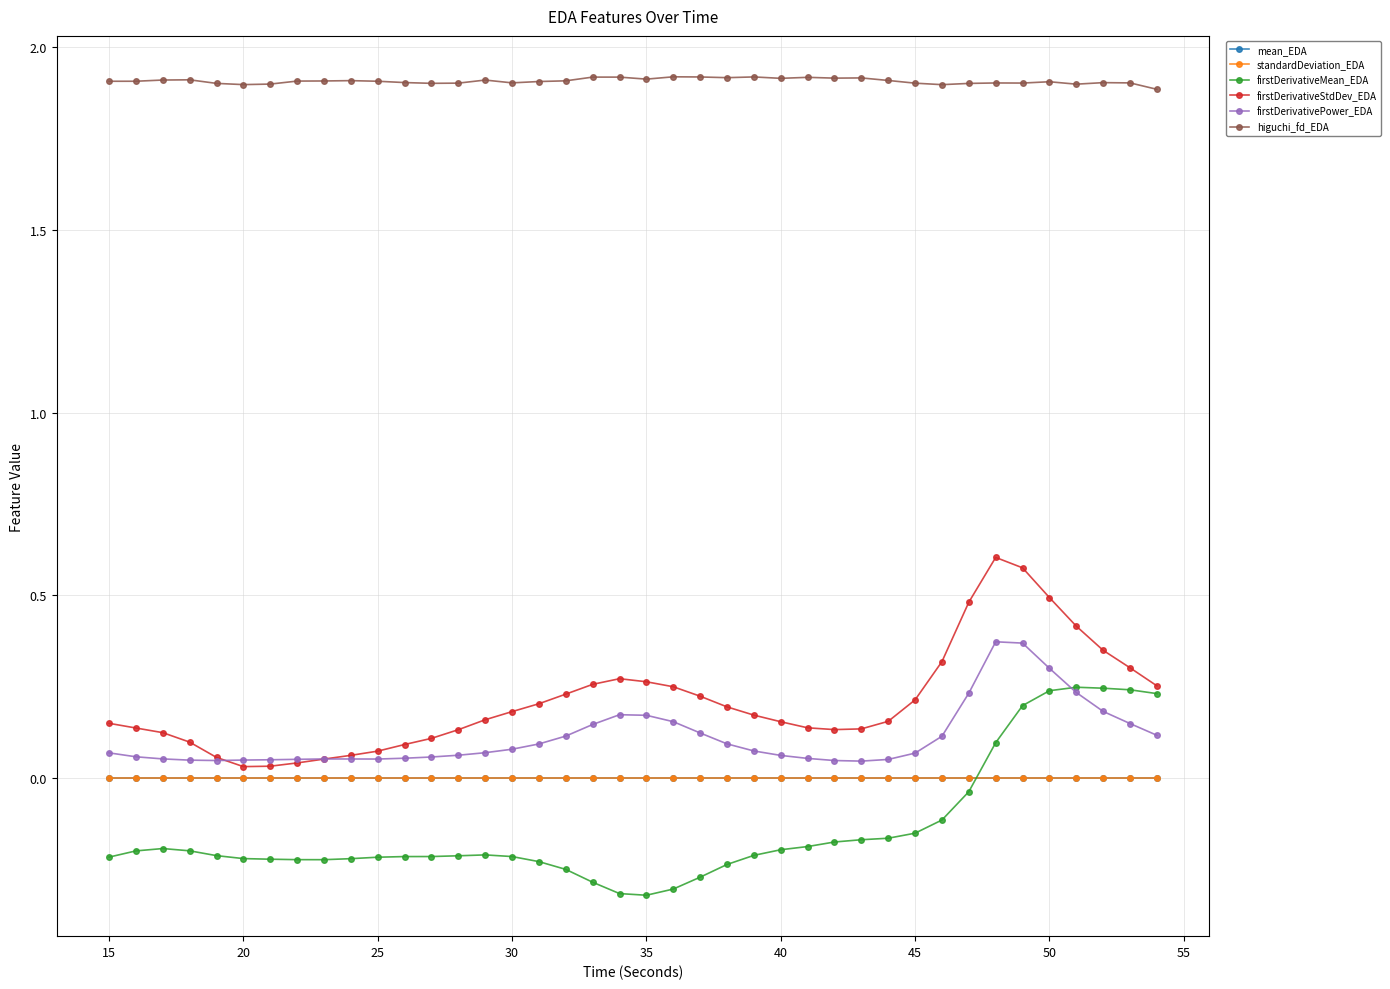

Which series has the largest total across all categories?

higuchi_fd_EDA